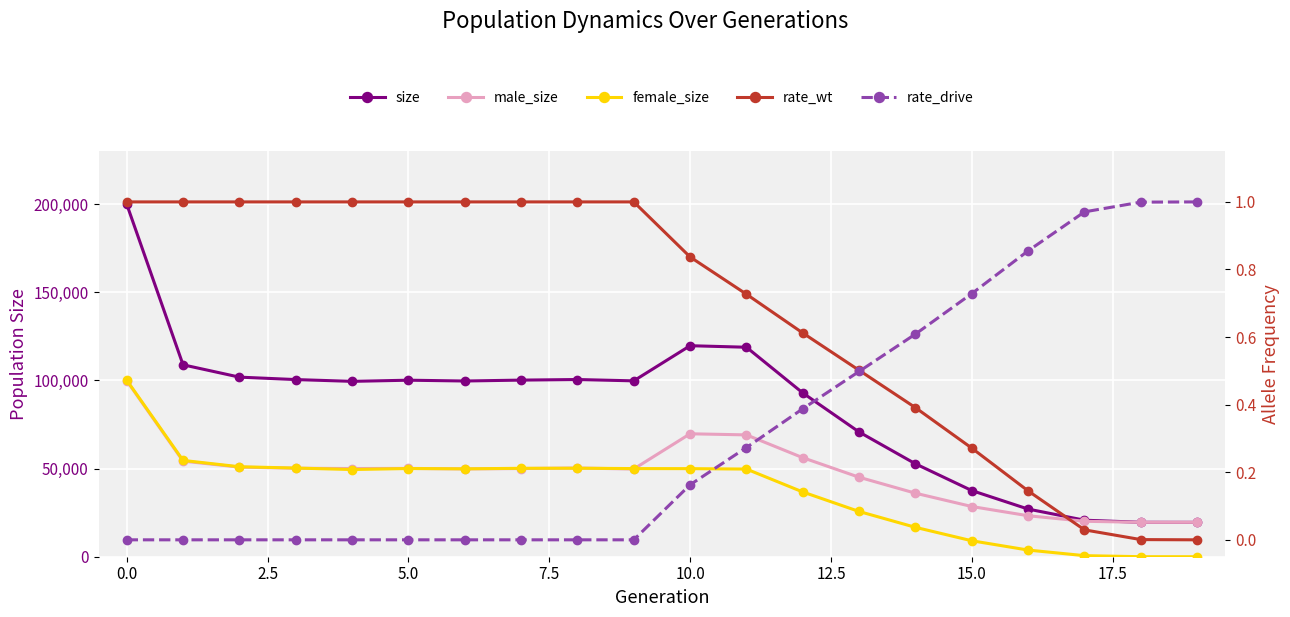

Reading left to right, transcribe all the data shown in this chart.

size: 199996.0	108855.0	101861.0	100477.0	99465.0	100119.0	99666.0	100172.0	100506.0	99748.0	119684.0	118817.0	92887.0	70727.0	52686.0	37517.0	27018.0	20715.0	19527.0	19500.0
male_size: 99855.0	54230.0	50829.0	50181.0	50016.0	50092.0	49816.0	50021.0	50311.0	49755.0	69728.0	69099.0	56164.0	45074.0	36023.0	28469.0	23242.0	20109.0	19512.0	19500.0
female_size: 100141.0	54625.0	51032.0	50296.0	49449.0	50027.0	49850.0	50151.0	50195.0	49993.0	49956.0	49718.0	36723.0	25653.0	16663.0	9048.0	3776.0	606.0	15.0	0.0
rate_wt: 1.0	1.0	1.0	1.0	1.0	1.0	1.0	1.0	1.0	1.0	0.8	0.7	0.6	0.5	0.4	0.3	0.1	0.0	0.0	0.0
rate_drive: 0.0	0.0	0.0	0.0	0.0	0.0	0.0	0.0	0.0	0.0	0.2	0.3	0.4	0.5	0.6	0.7	0.9	1.0	1.0	1.0